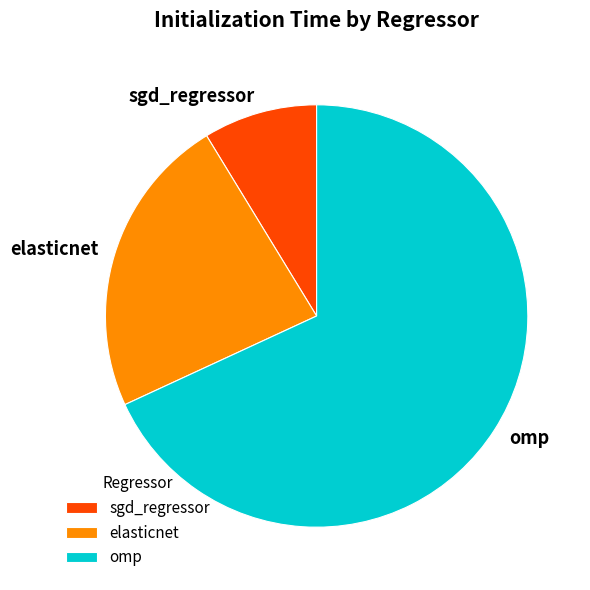

Rank the categories by value from lowest to highest.

sgd_regressor, elasticnet, omp